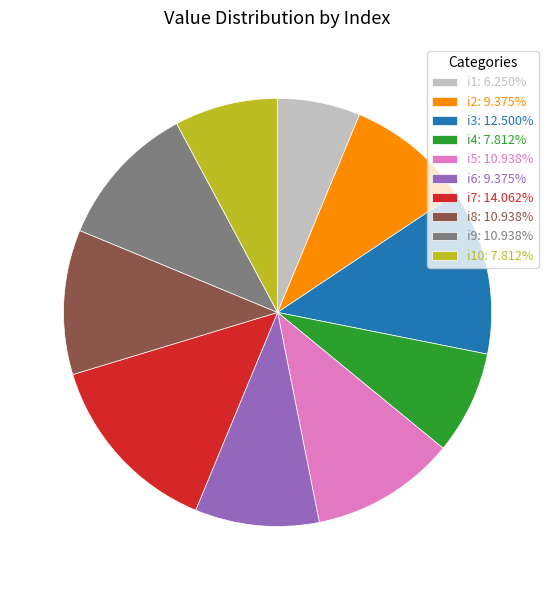

Approximately how many times larger is the value at i9: 10.938% compared to i2: 9.375%?

1.2